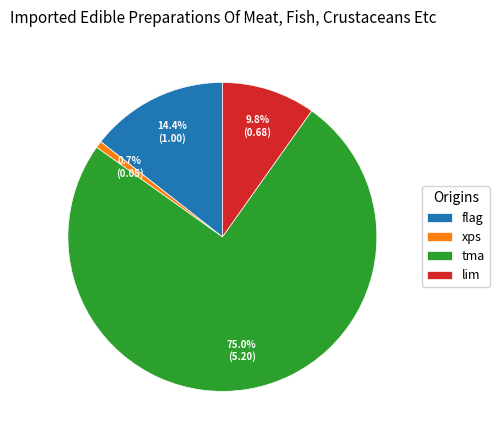

Is flag the majority of the pie?

No